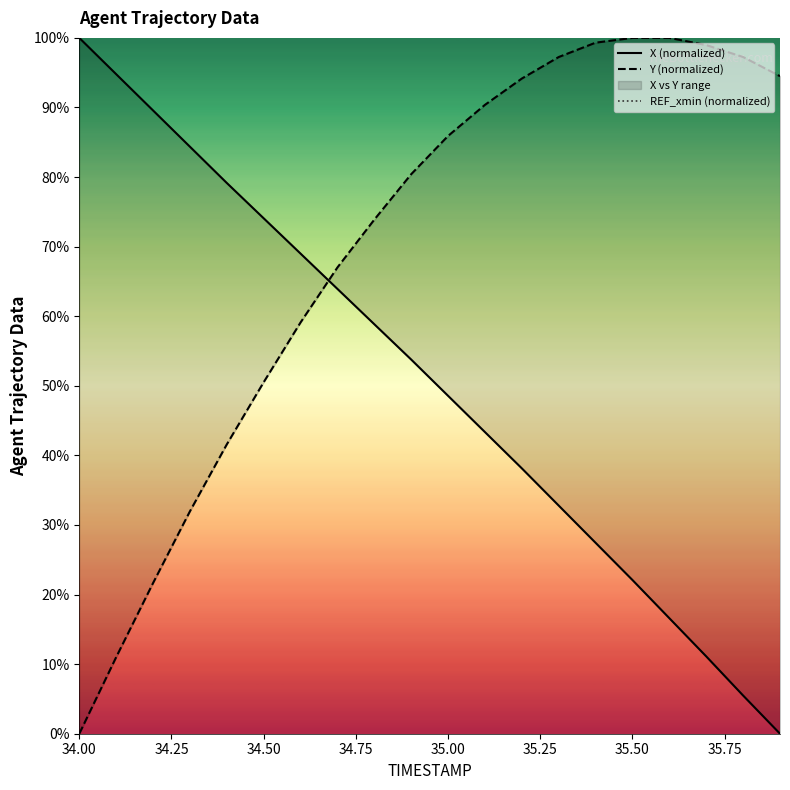

True or false: Y (normalized) and REF_xmin (normalized) cross at least once.

False